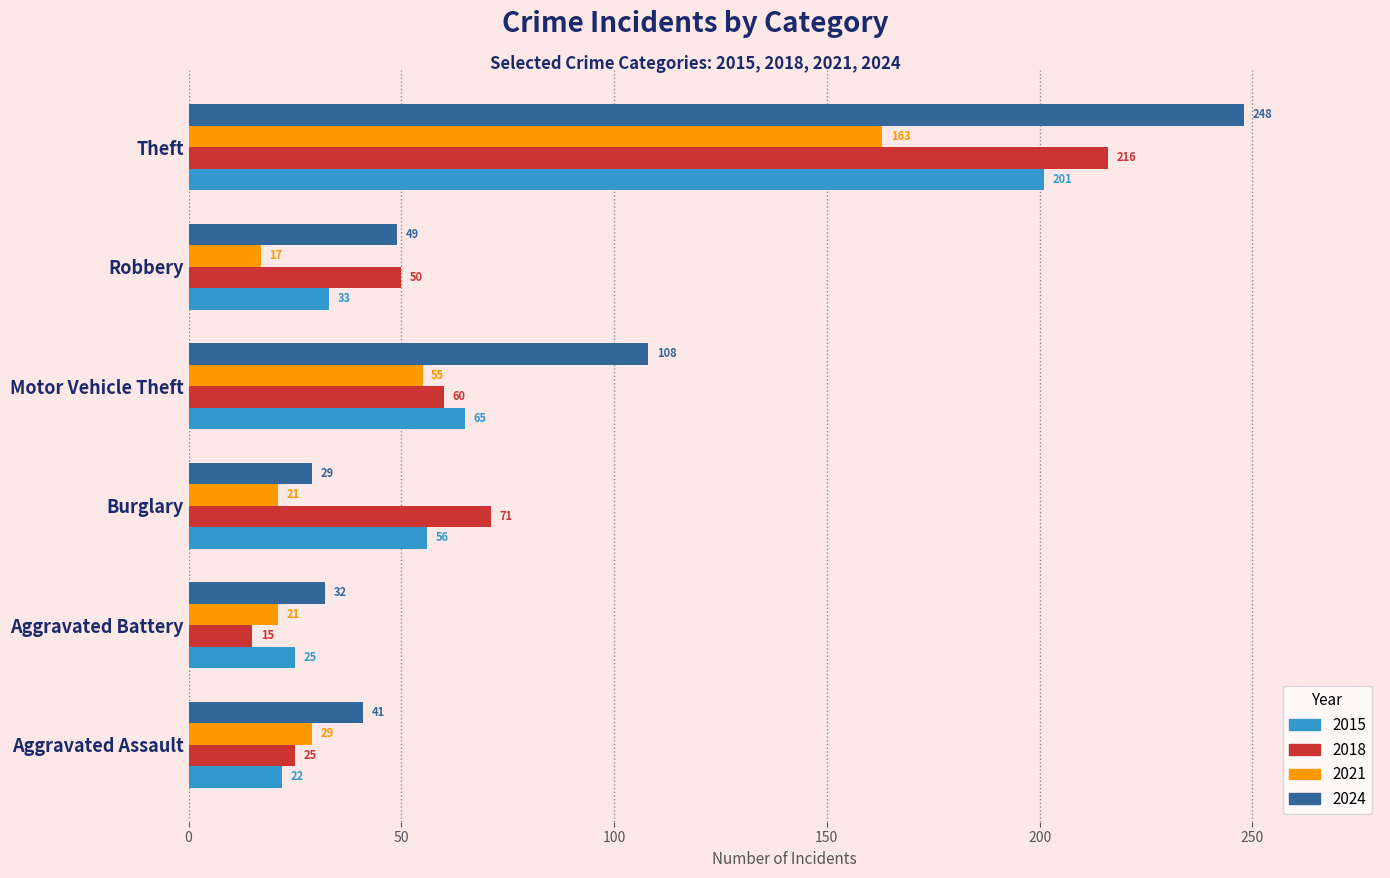

The 2015 series shows 65 at Motor Vehicle Theft. True or false?

True